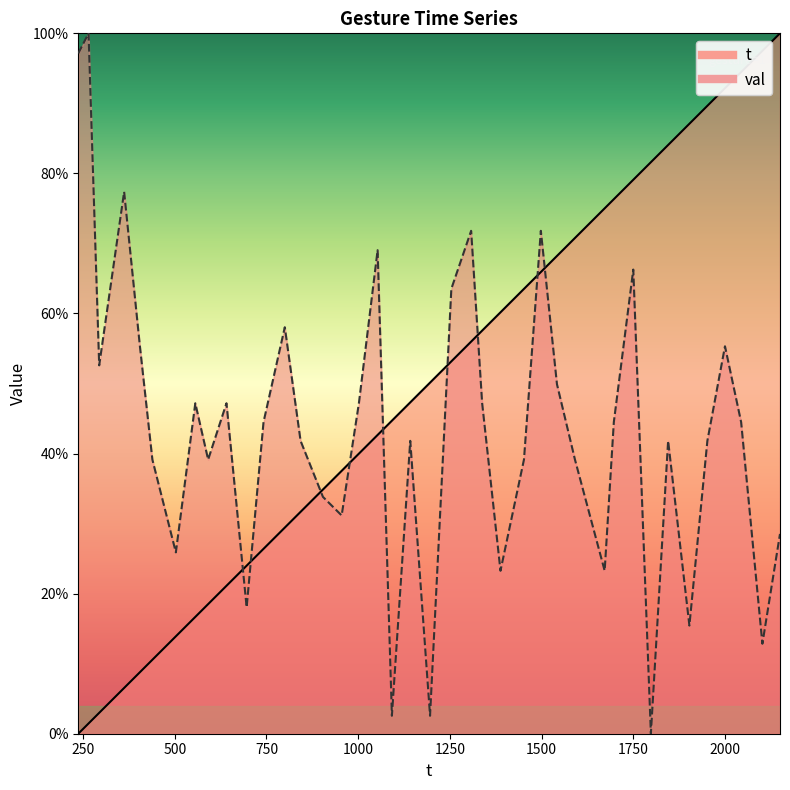

Between 641 and 1092, which series saw the biggest shift?

val